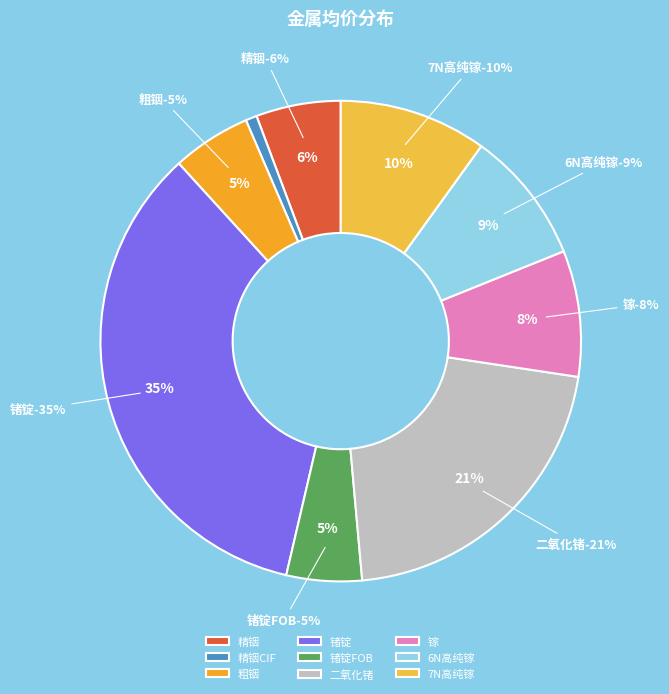

What is the change in value from 精铟 to 镓?

+570